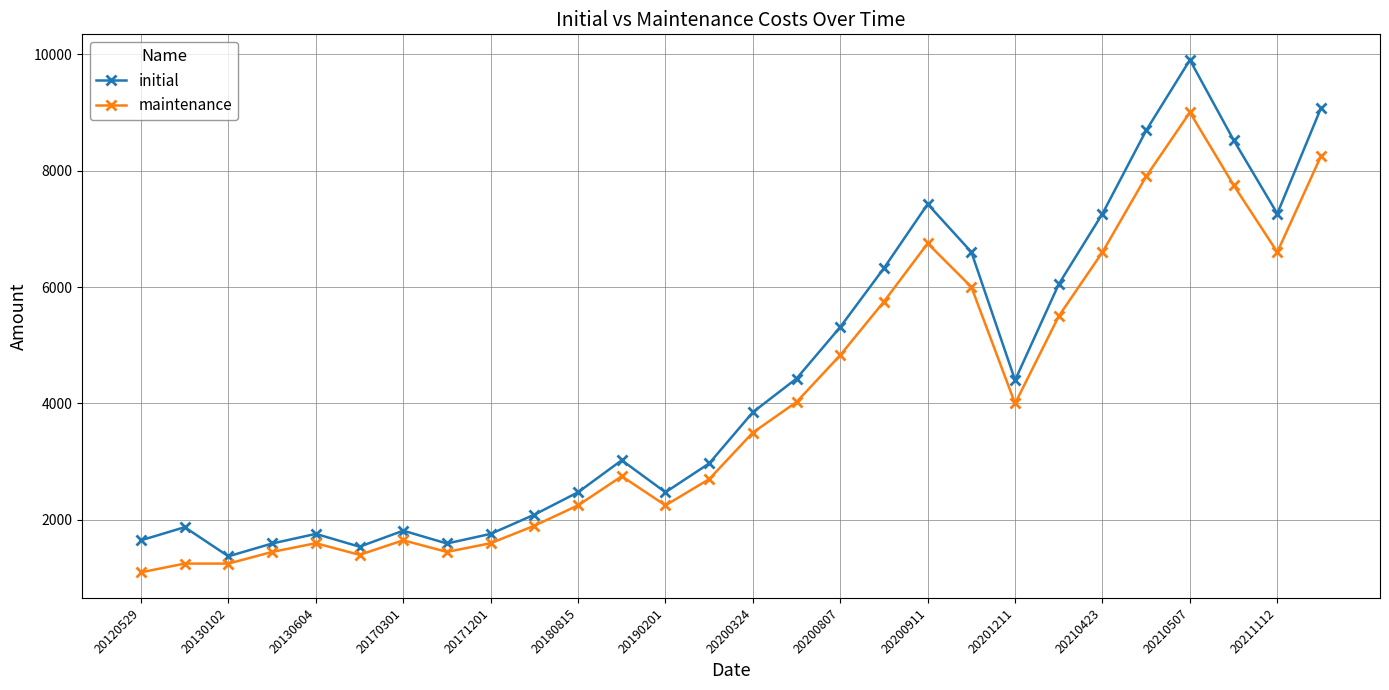

List the series in order of their overall mean, lowest first.

maintenance, initial